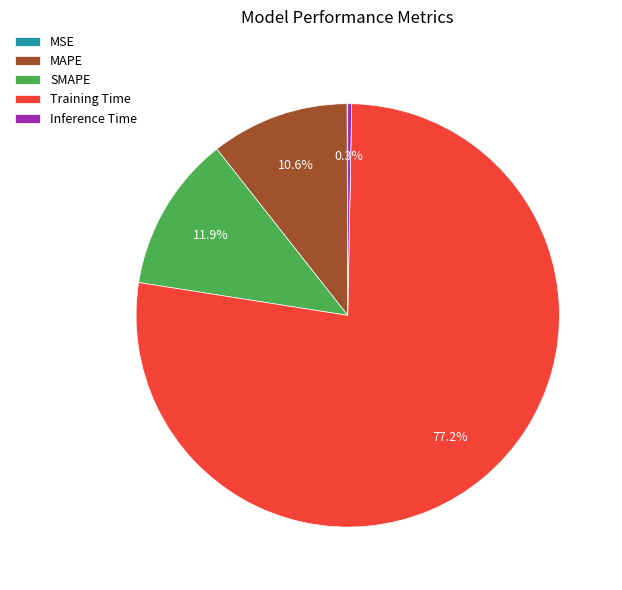

To the nearest percent, what is the average slice percentage?

20%